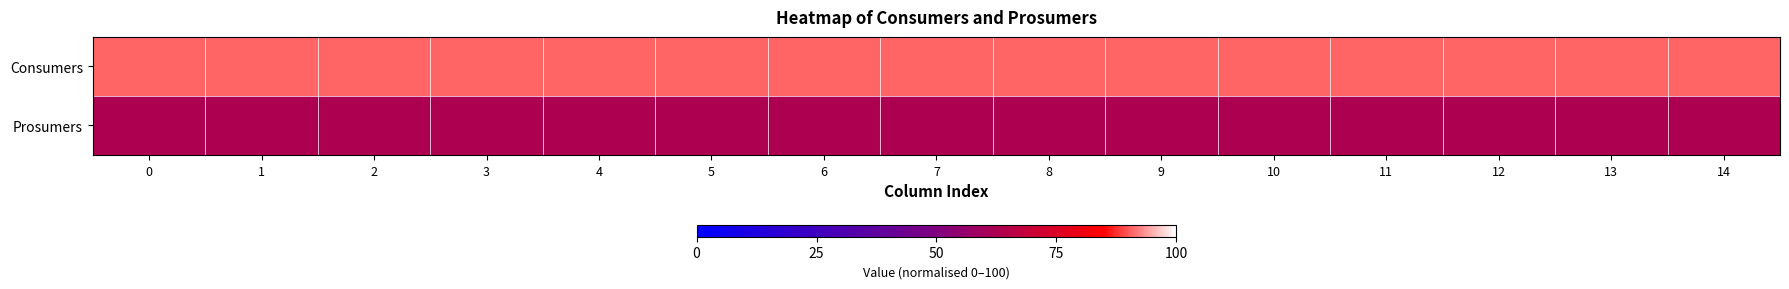

Reading left to right, extract all data points from this chart.

Consumers: 0=90.7	1=90.7	2=90.7	3=90.7	4=90.7	5=90.7	6=90.7	7=90.7	8=90.7	9=90.7	10=90.7	11=90.7	12=90.7	13=90.7	14=90.7
Prosumers: 0=62.9	1=62.9	2=62.9	3=62.9	4=62.9	5=62.9	6=62.9	7=62.9	8=62.9	9=62.9	10=62.9	11=62.9	12=62.9	13=62.9	14=62.9